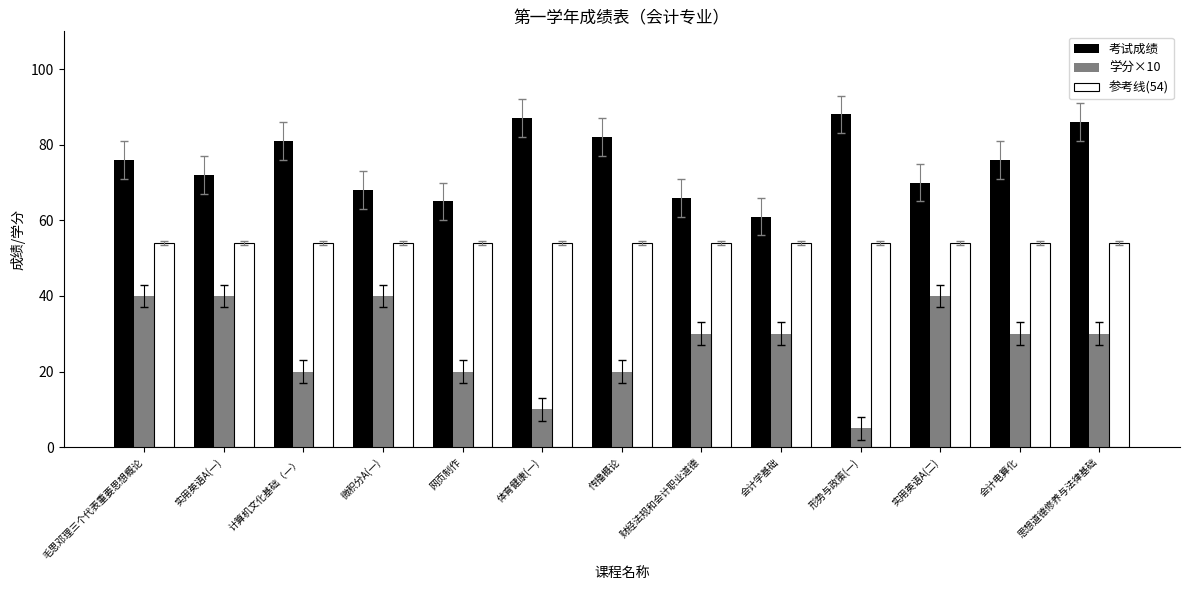

Reading left to right, transcribe all the data shown in this chart.

考试成绩: 76	72	81	68	65	87	82	66	61	88	70	76	86
学分×10: 40	40	20	40	20	10	20	30	30	5	40	30	30
参考线(54): 54	54	54	54	54	54	54	54	54	54	54	54	54